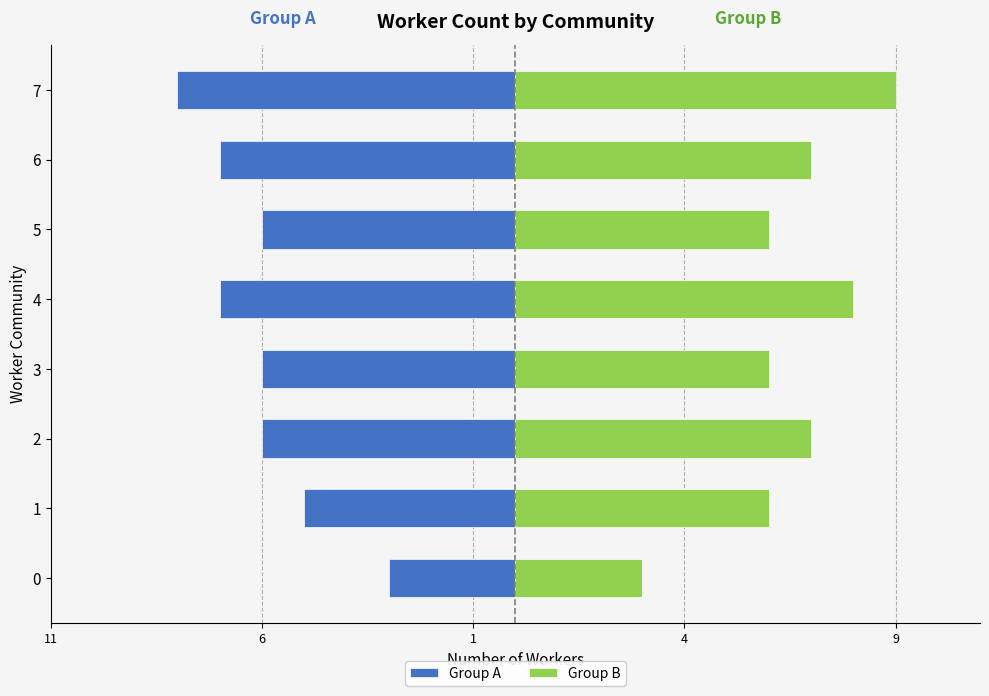

Is the value of Group A at 4 greater than the value of Group B at 7?

No